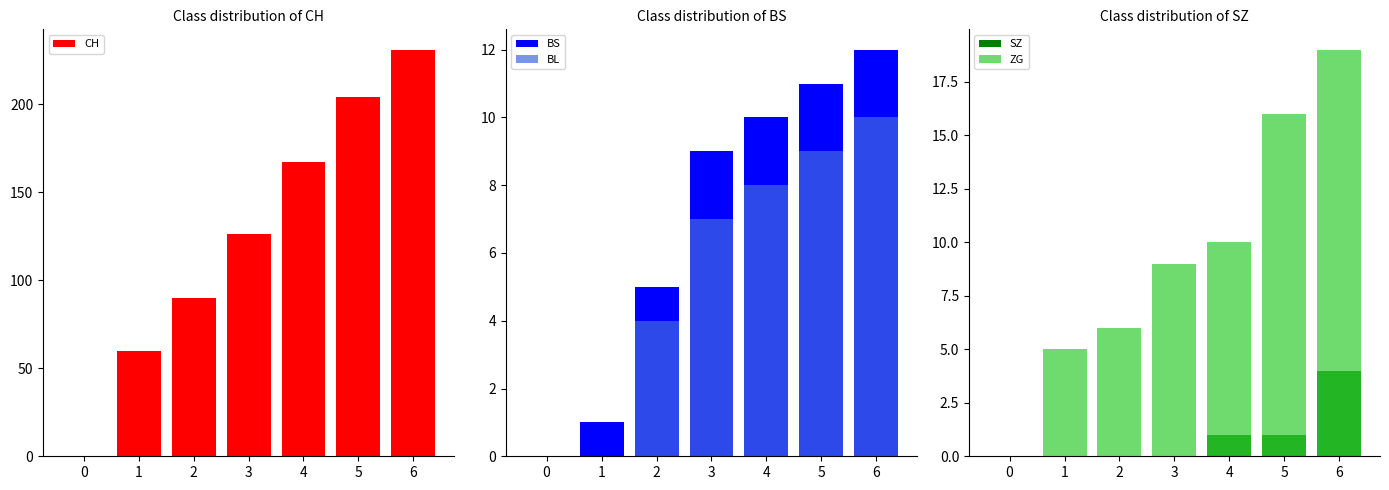

Is the value of SZ at 6 greater than the value of CH at 4?

No